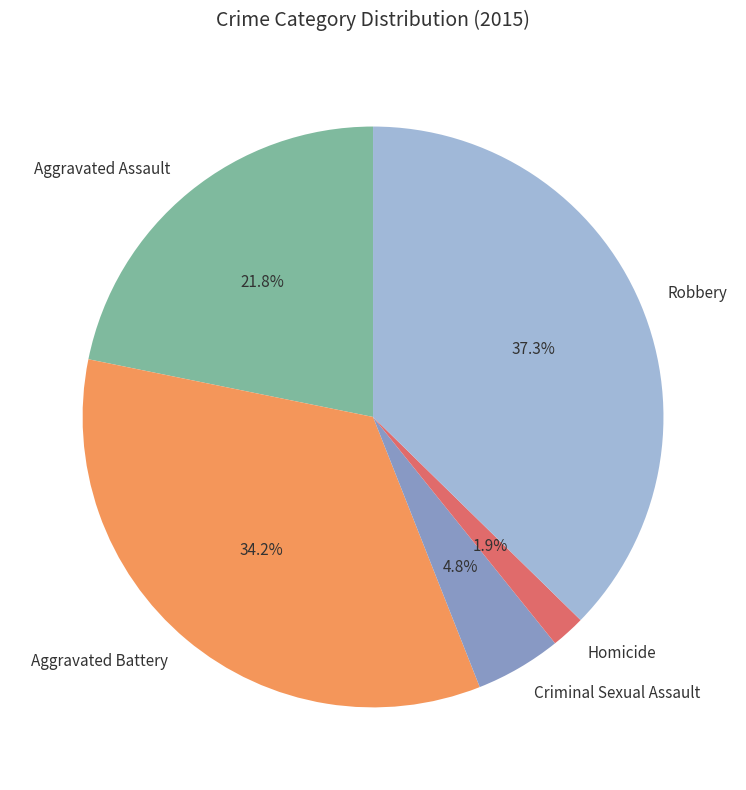

Is it true that Criminal Sexual Assault is 5% of the pie?

True